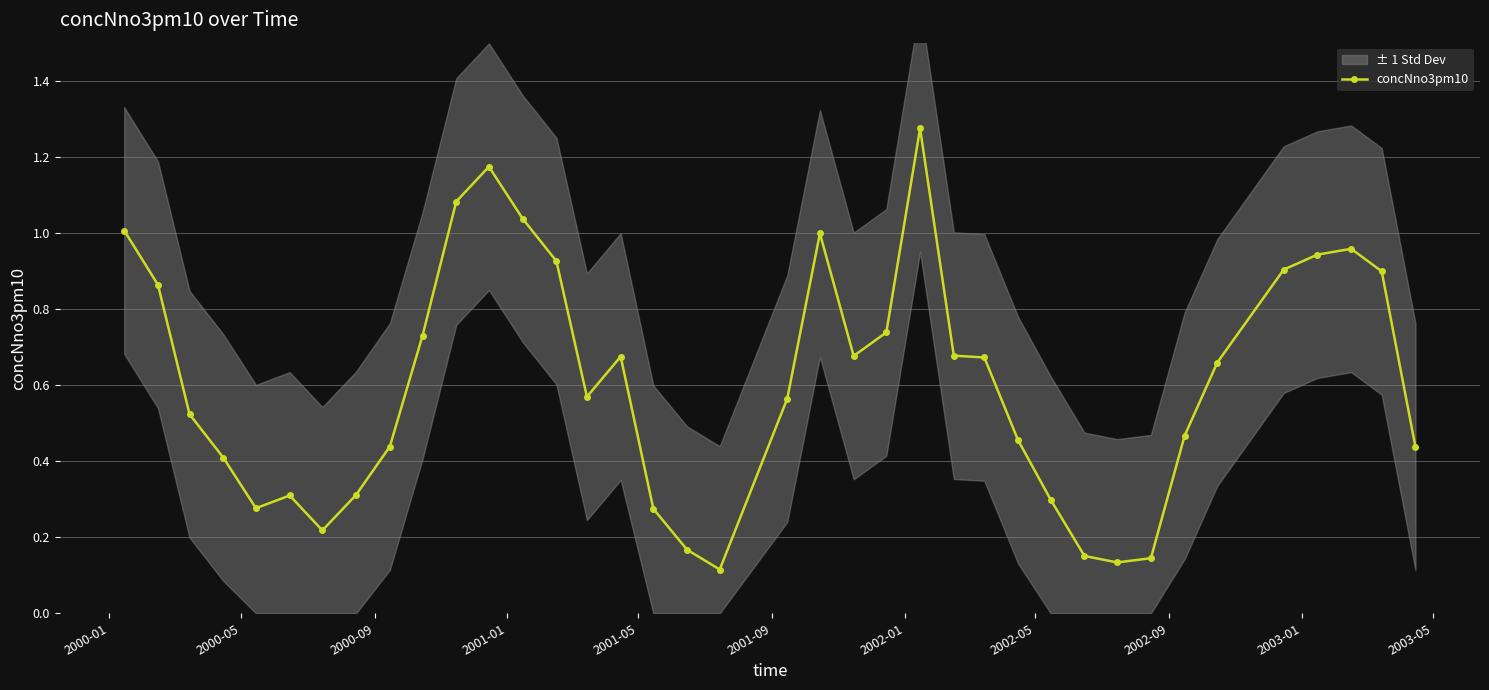

True or false: concNno3pm10 has more than 2 points higher than both neighbors.

True